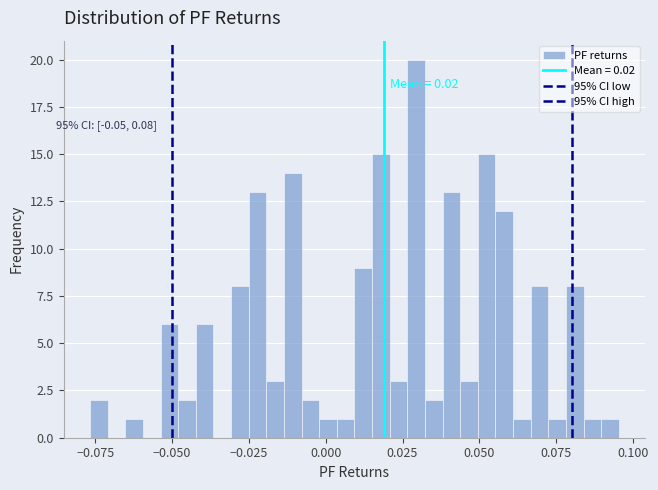

Around what value on the x-axis is the tallest bar? Give the approximate position of its centre, as read against the axis.

0.030